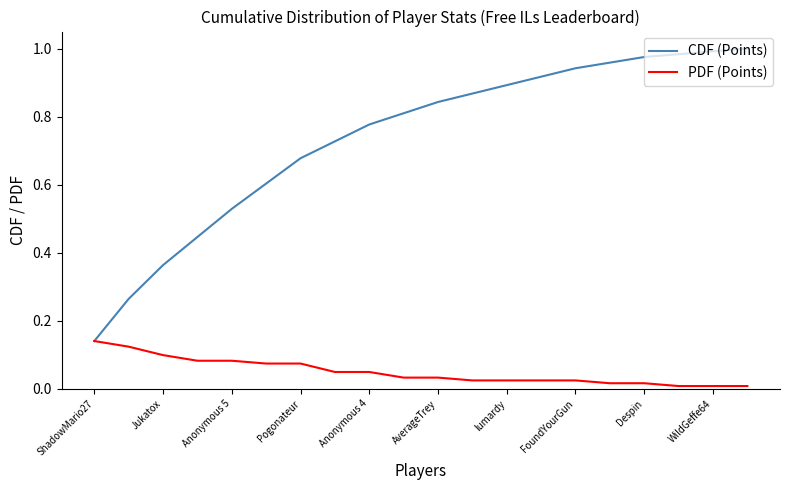

List the series in order of their overall mean, highest first.

CDF (Points), PDF (Points)